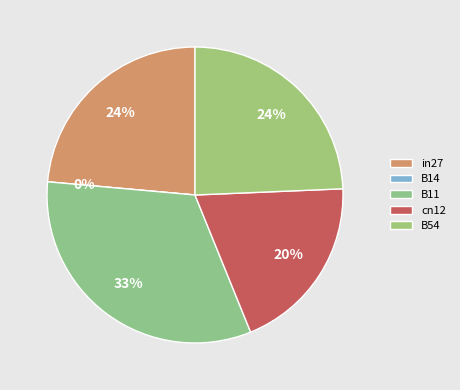

How many segments does this pie chart have?

5